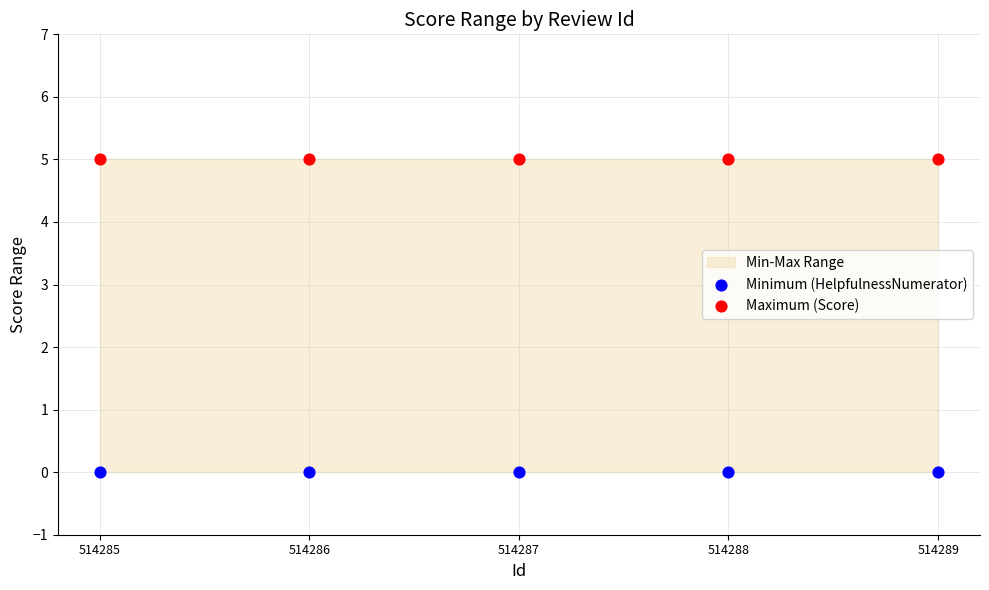

Which series reaches the minimum Y coordinate?

Minimum (HelpfulnessNumerator)